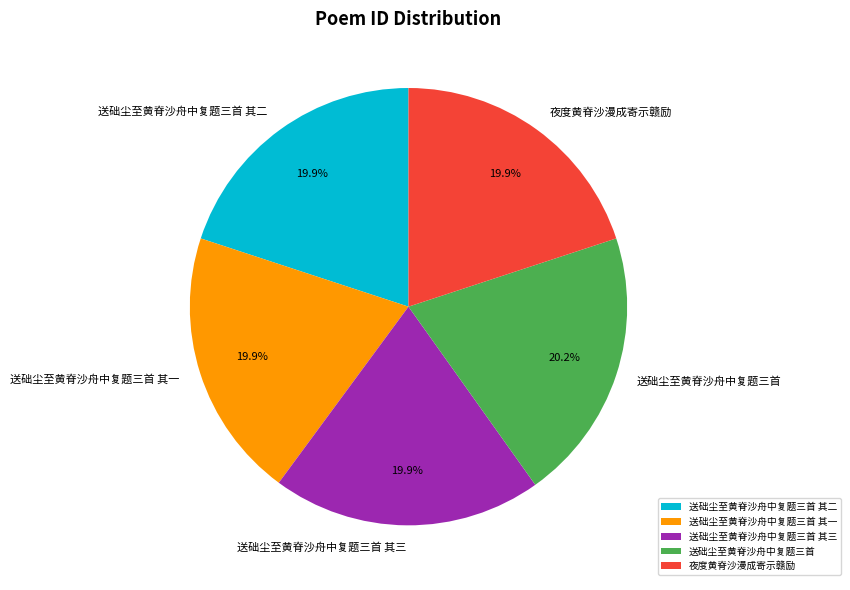

Combined, do 送础尘至黄脊沙舟中复题三首 其三 and 送础尘至黄脊沙舟中复题三首 account for over 50%?

No